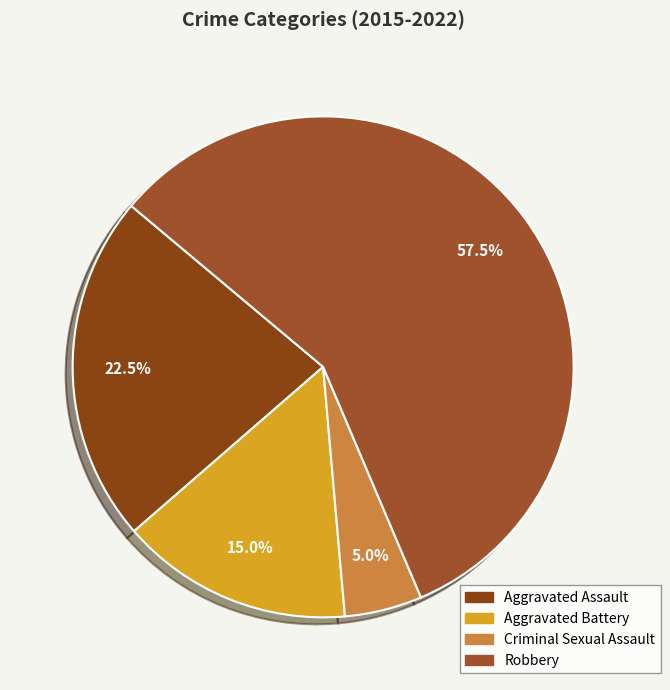

To the nearest percent, what is the combined percentage of Robbery and Aggravated Assault?

80%